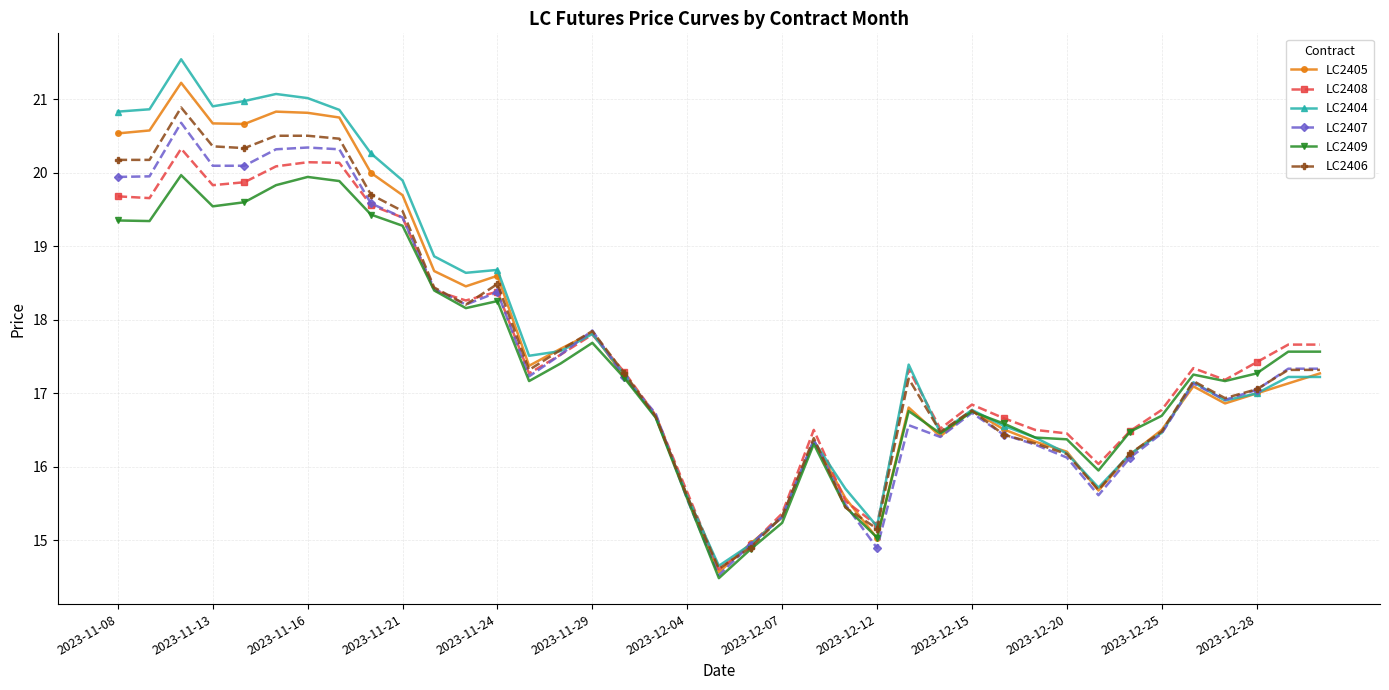

How many values in the LC2406 series are below 17?

17